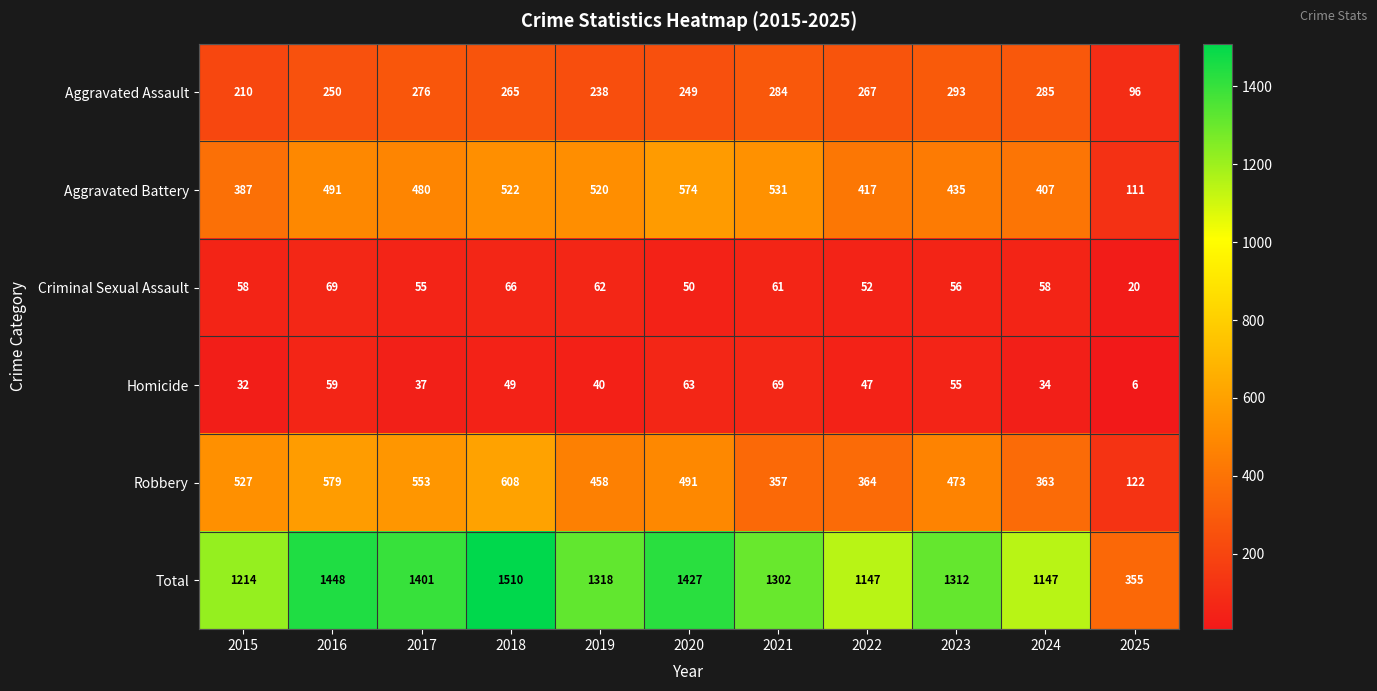

Rank the series at 2016 from highest to lowest value.

Total, Robbery, Aggravated Battery, Aggravated Assault, Criminal Sexual Assault, Homicide